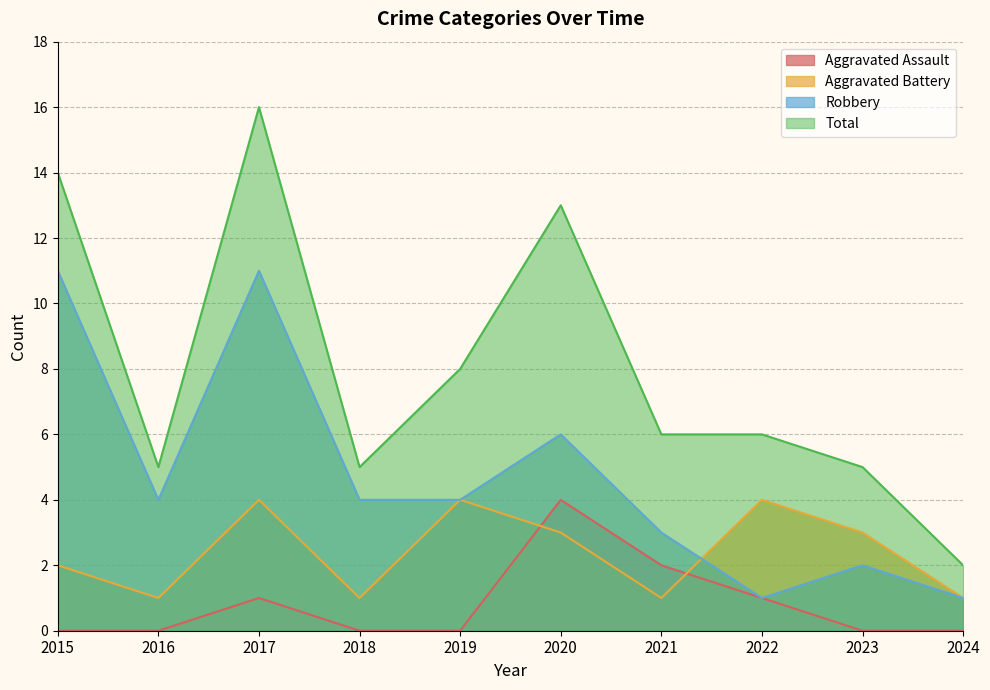

What is the sum of all Aggravated Assault values?

8